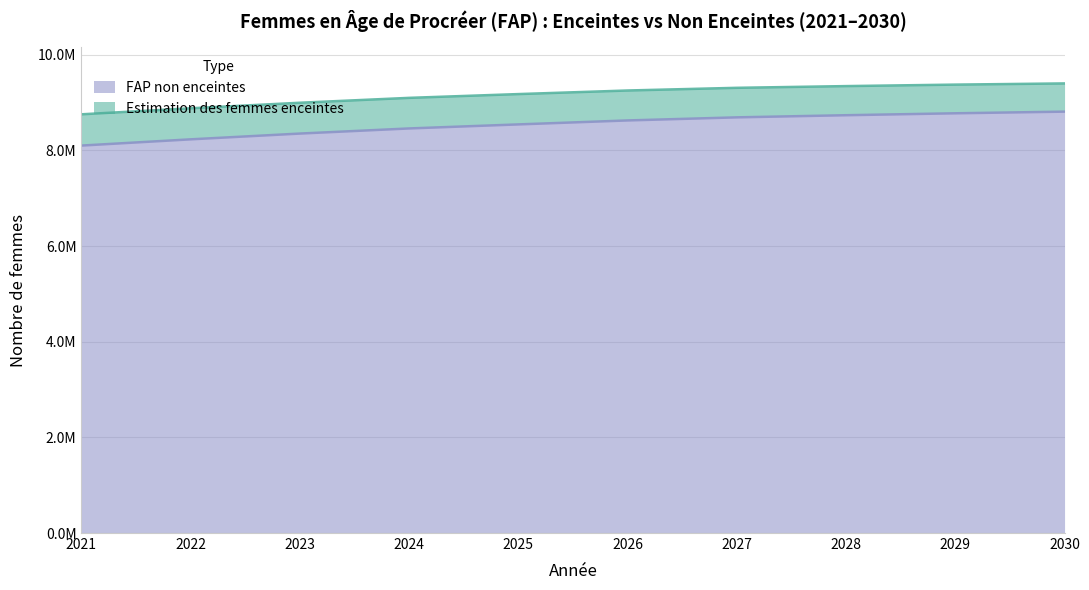

Where is the data nearest to the value 8456054?

2024